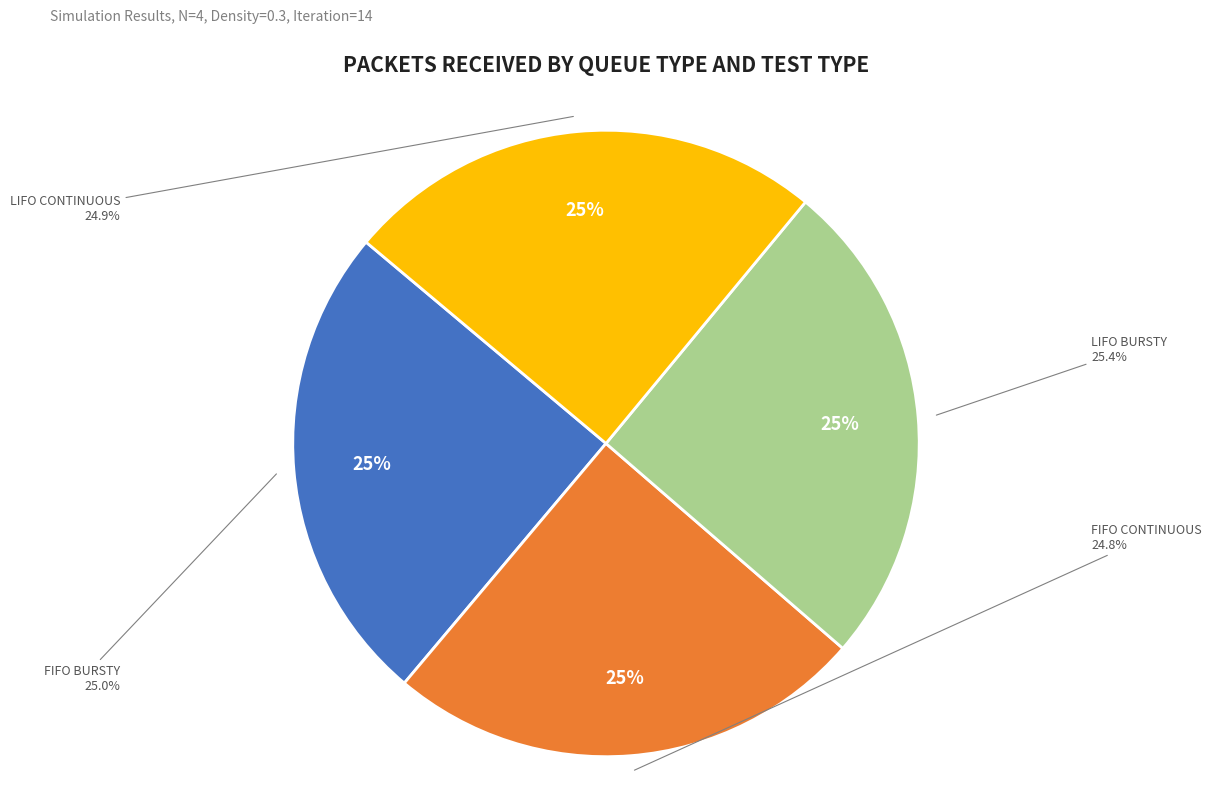

Do LIFO BURSTY and FIFO BURSTY together represent more than half of the pie?

Yes